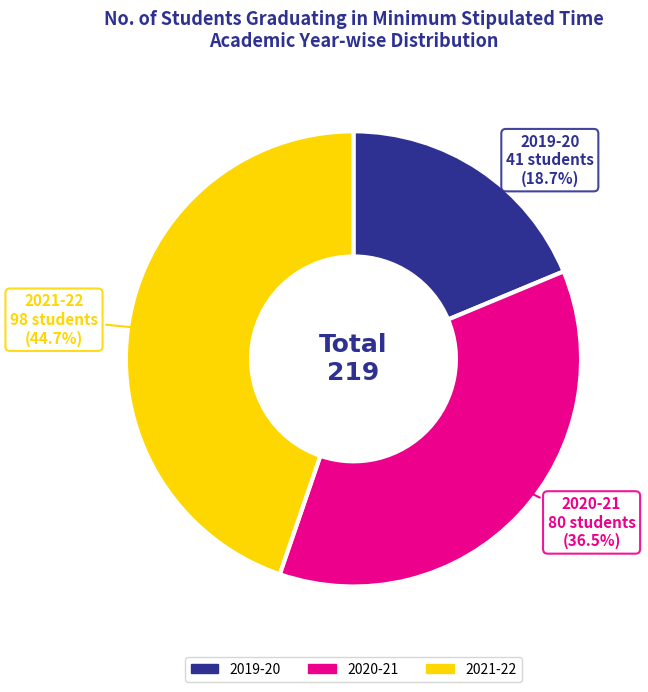

Approximately how many times larger is the value at 2021-22 compared to 2019-20?

2.4